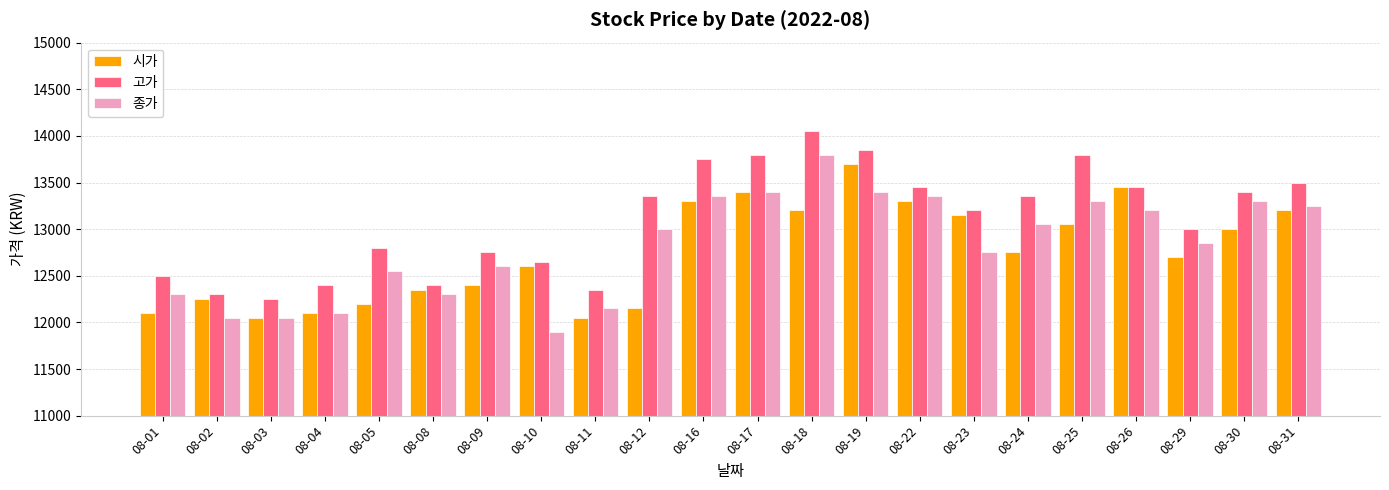

Rank the series by their average value, from highest to lowest.

고가, 종가, 시가